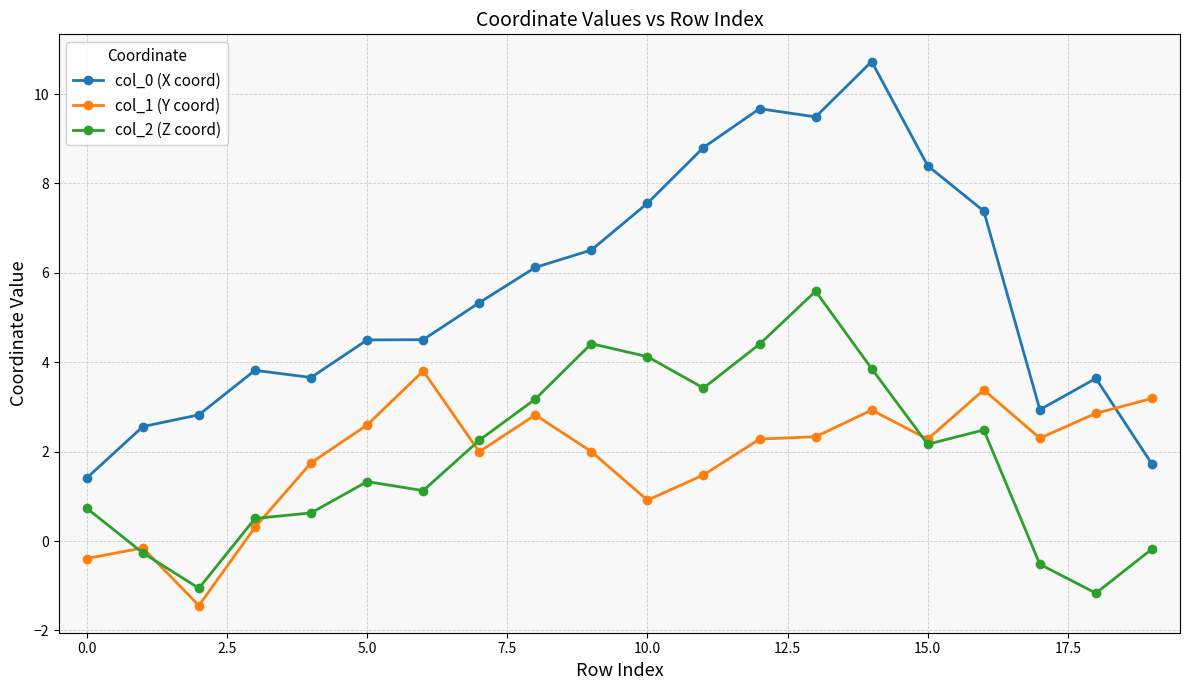

Which series has the widest spread of values?

col_0 (X coord)